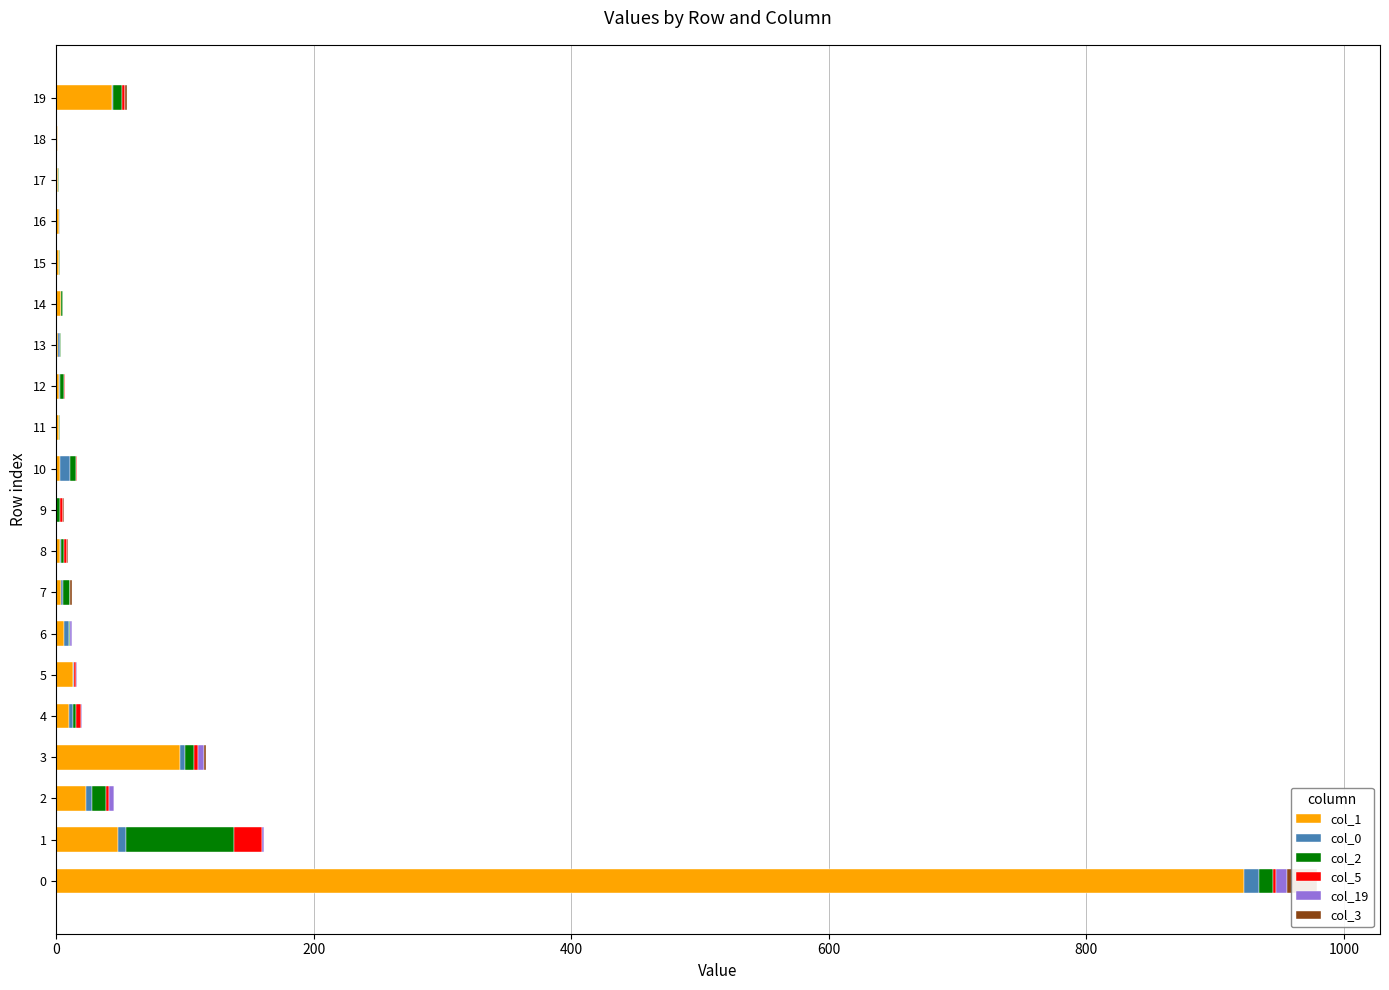

How many values in the col_2 series are below 2?

9